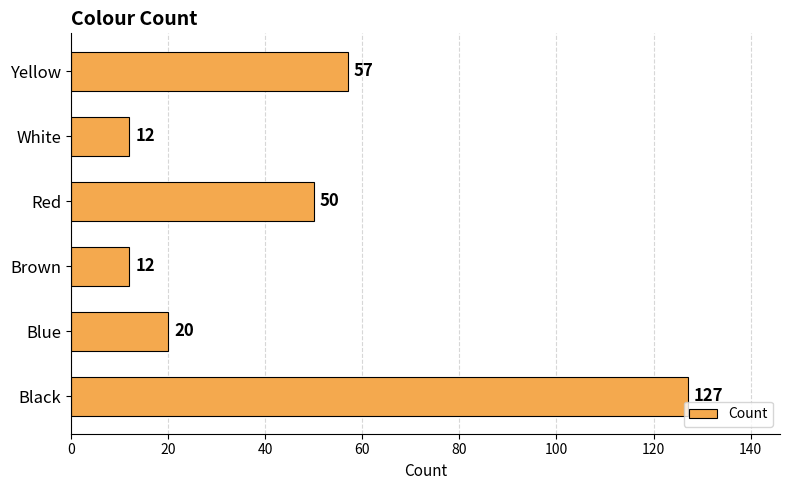

What is the smallest value displayed?

12